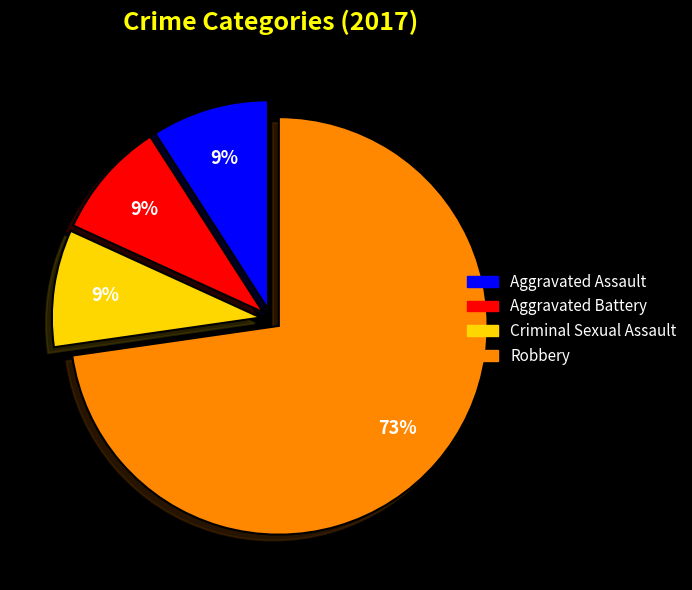

Does any single category account for the majority?

Yes